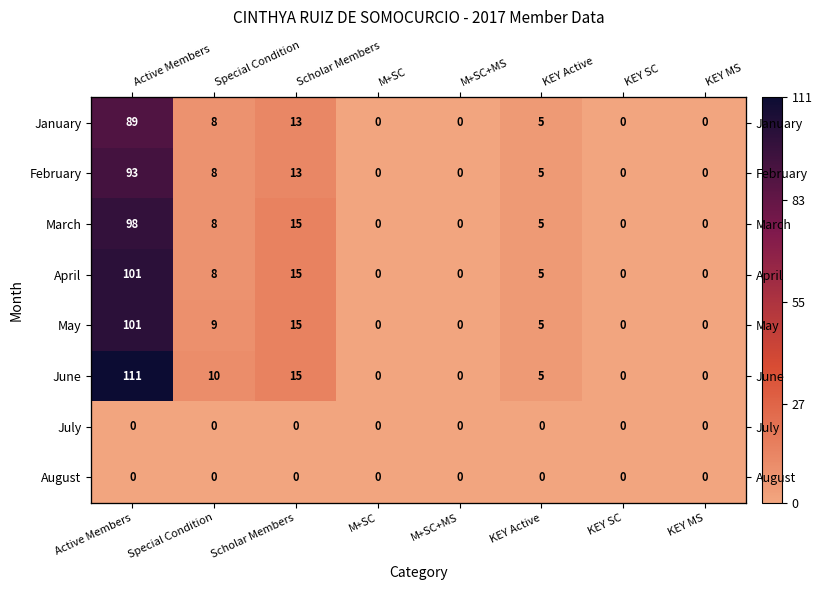

Rank the categories by February value from highest to lowest.

Active Members, Scholar Members, Special Condition, KEY Active, M+SC, M+SC+MS, KEY SC, KEY MS